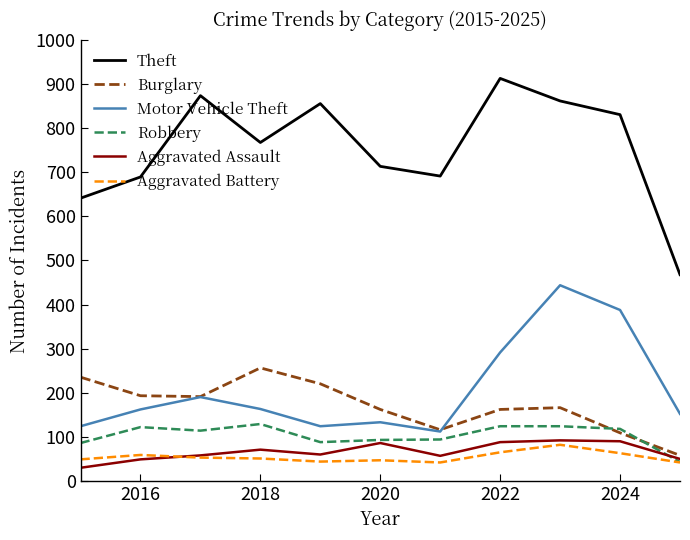

What is the average value of the Aggravated Assault series?

67